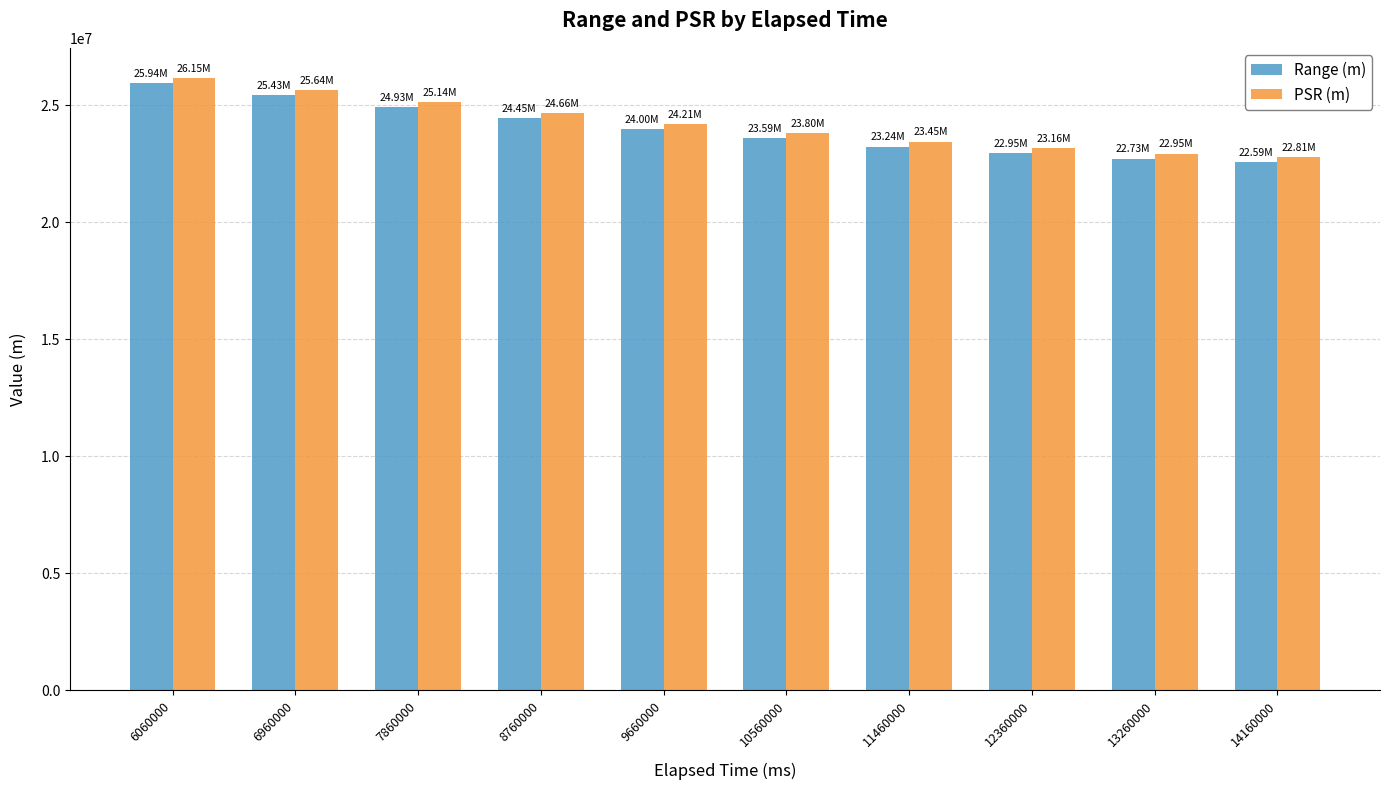

What is the value of the Range (m) bar at the 10th from the left?

22592916.7